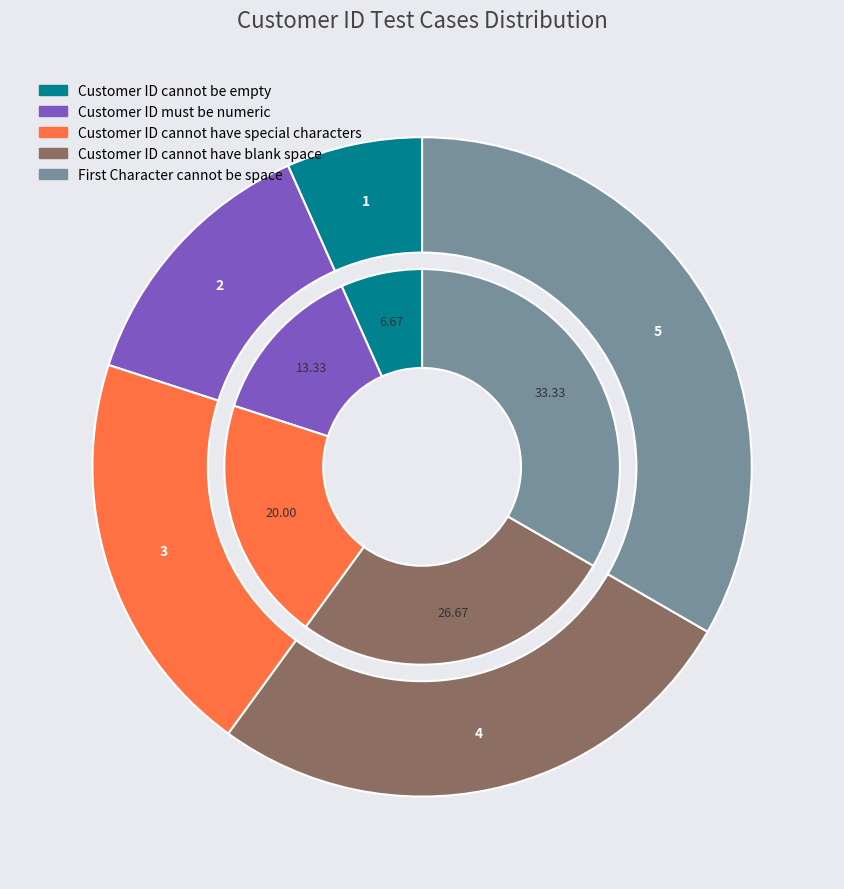

How many slices are in this pie chart?

5